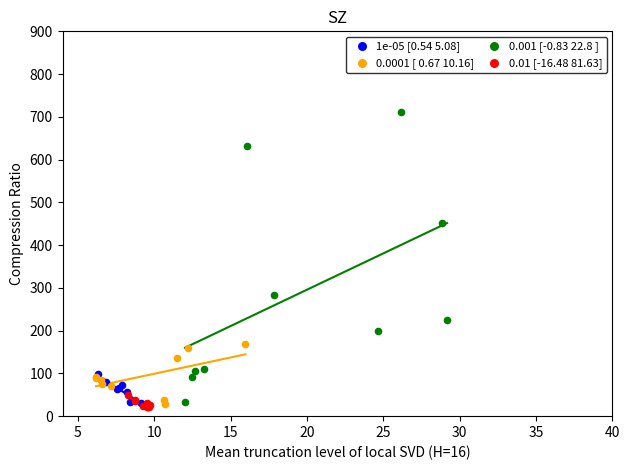

What are all the series names shown in the legend?

1e-05 [0.54 5.08], 0.0001 [ 0.67 10.16], 0.001 [-0.83 22.8 ], 0.01 [-16.48 81.63]